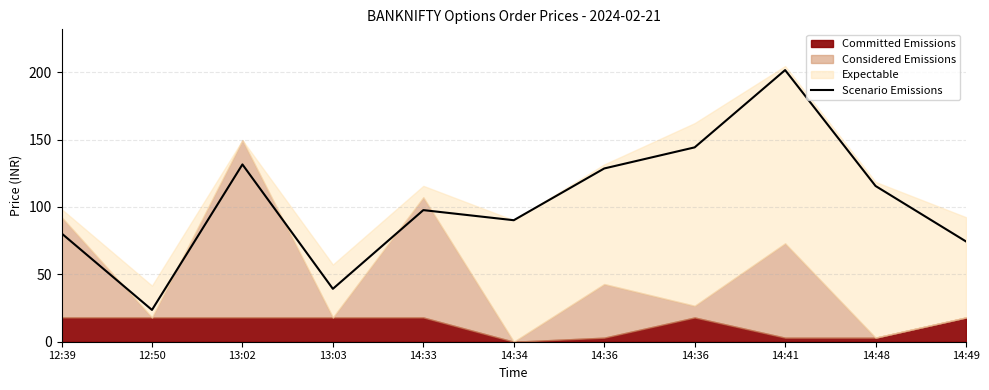

How many interior local peaks (higher than both neighbors) does the data have?

3